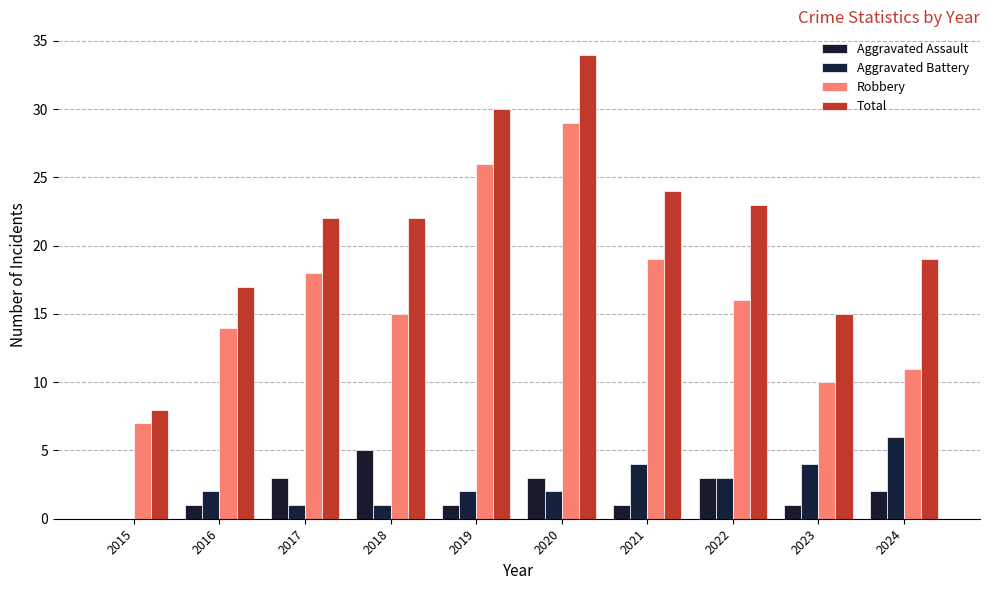

What are all the series names shown in the legend?

Aggravated Assault, Aggravated Battery, Robbery, Total